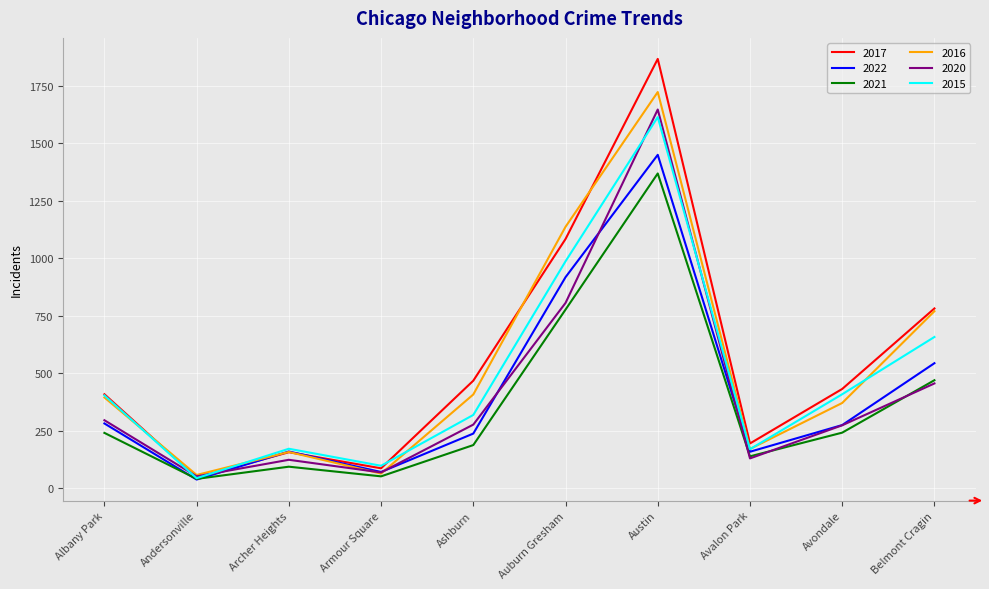

What is the maximum value shown in the chart?

1867